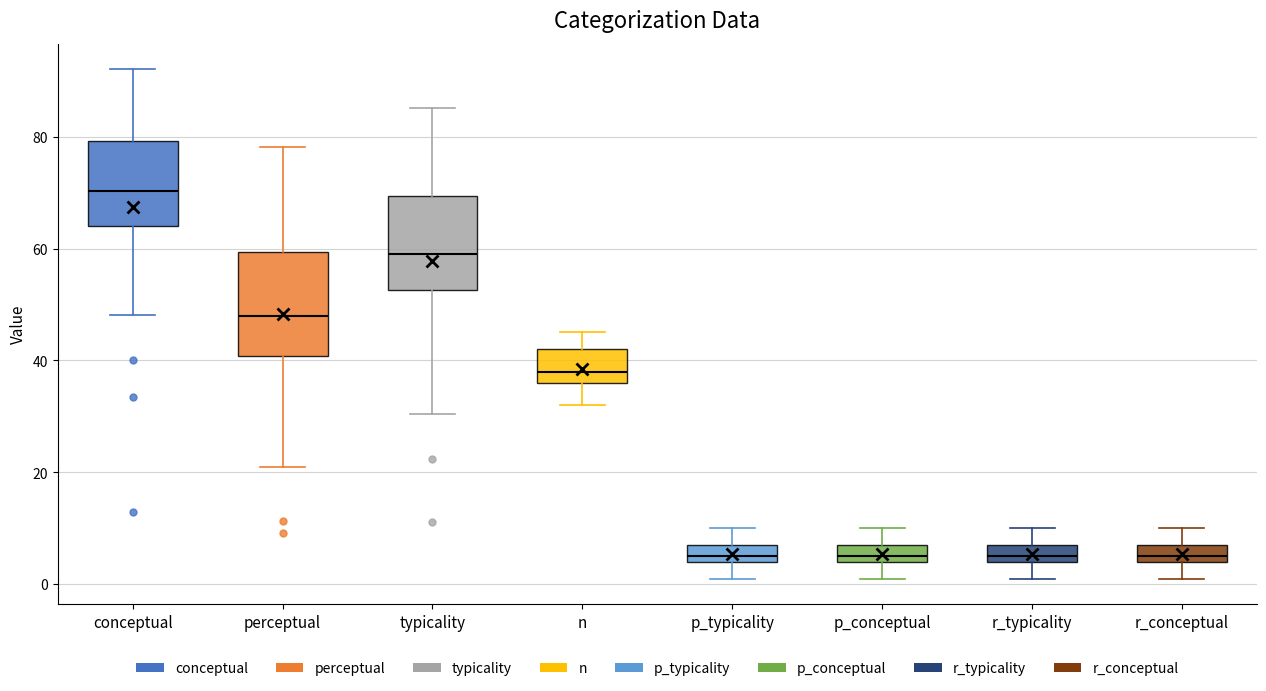

Where does the upper whisker of the box for conceptual end on the y-axis? The values are not printed on the chart, so give them approximately, as read against the axis.

92